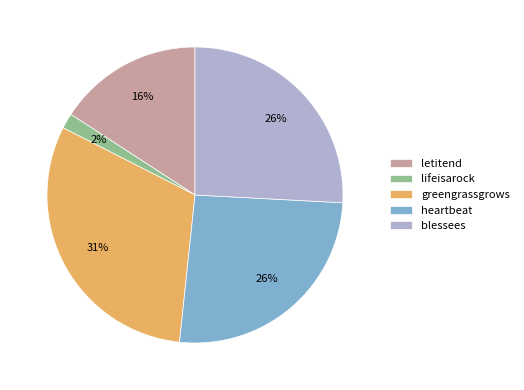

Count the number of slices in the pie.

5